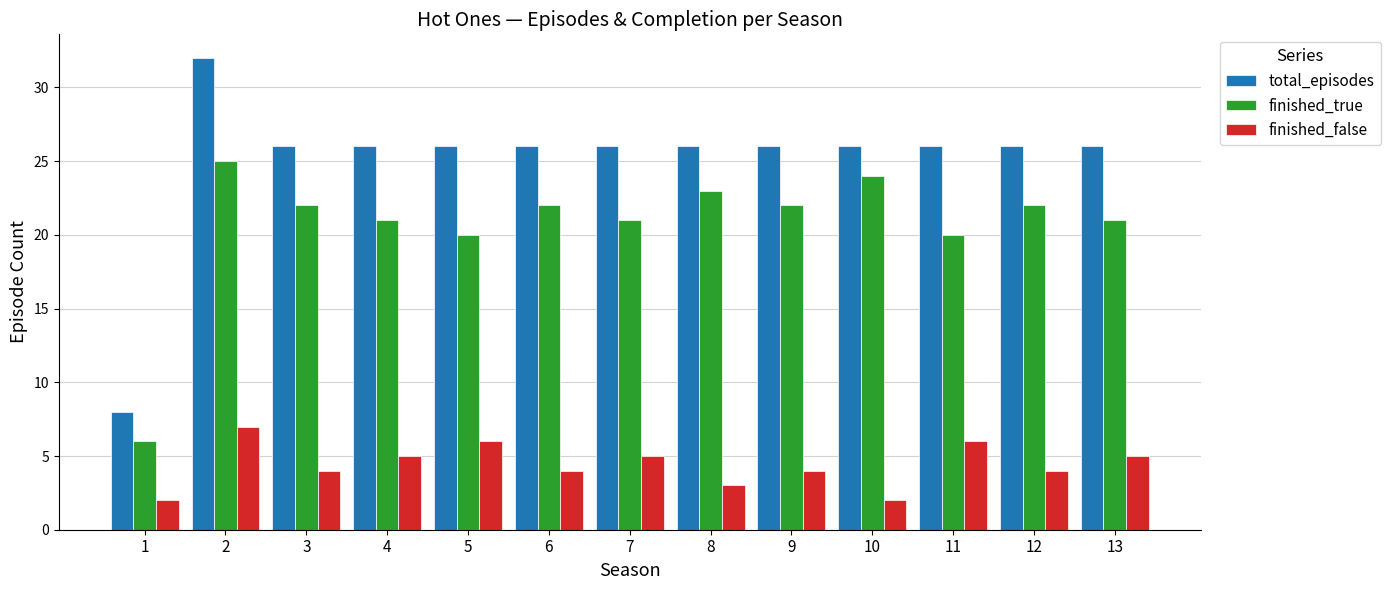

What is the value of the finished_false bar at the 1st from the left?

2